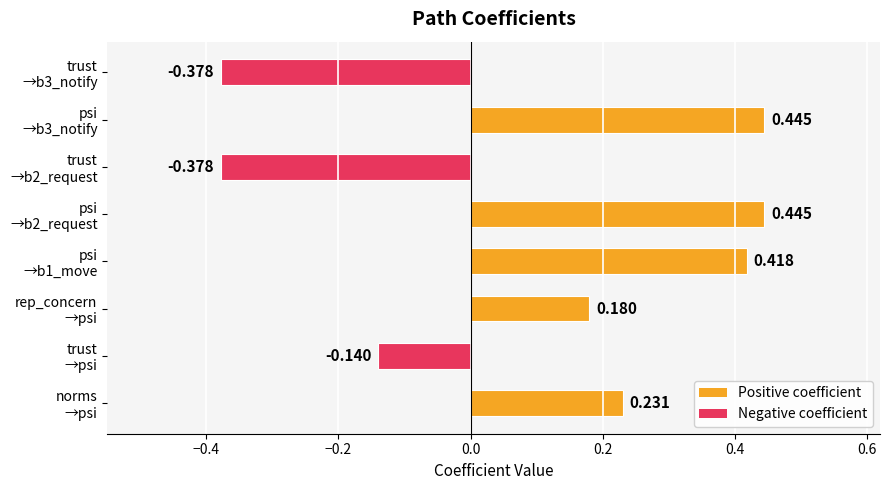

How many data points are less than 0?

3